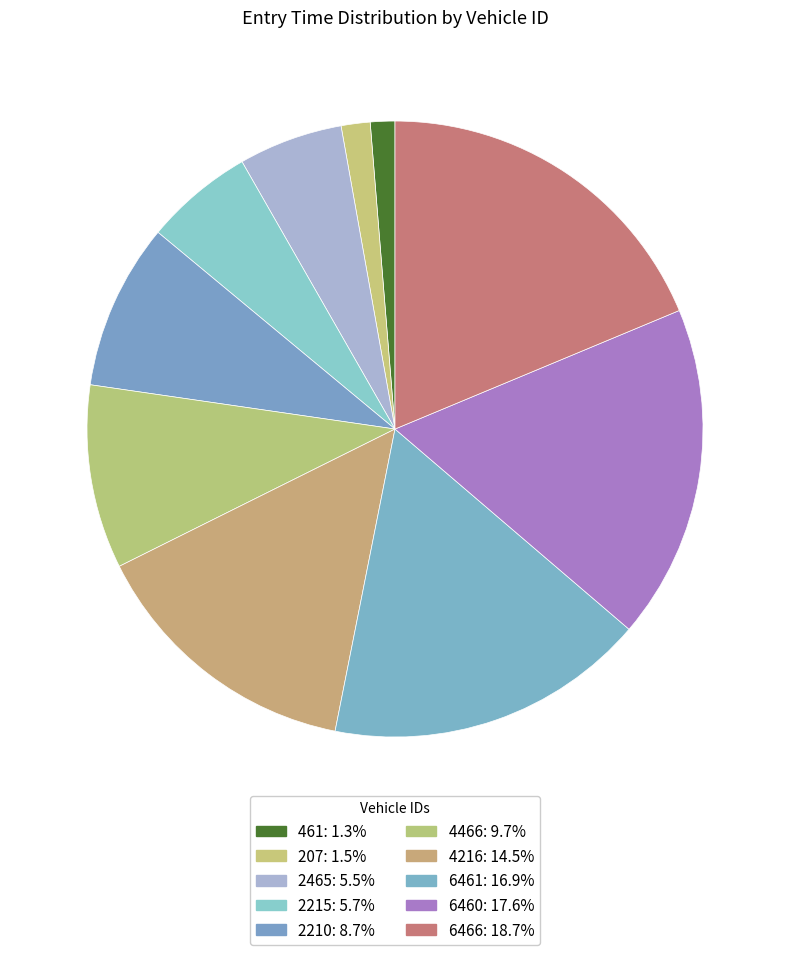

True or false: 2465 accounts for 5% of the total.

True